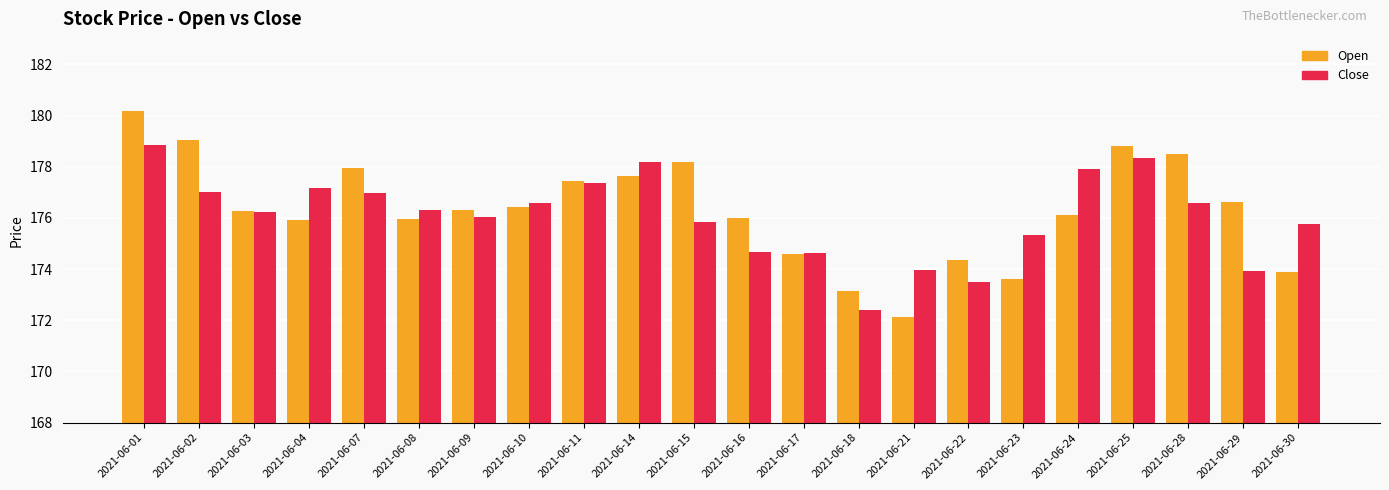

Which category has the lowest value in the Open series?

2021-06-21